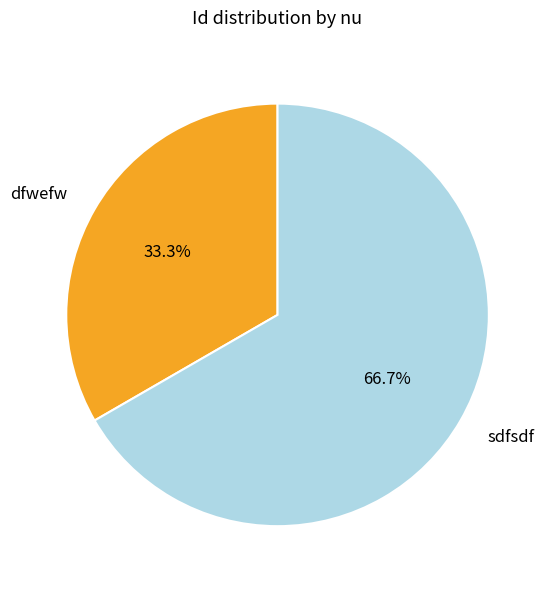

How many slices are in this pie chart?

2